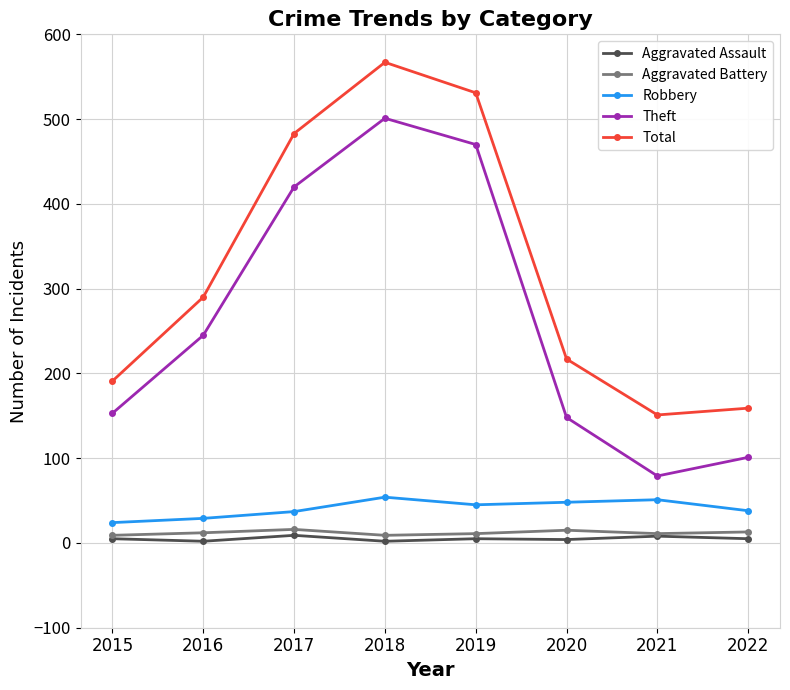

What are all the series names shown in the legend?

Aggravated Assault, Aggravated Battery, Robbery, Theft, Total